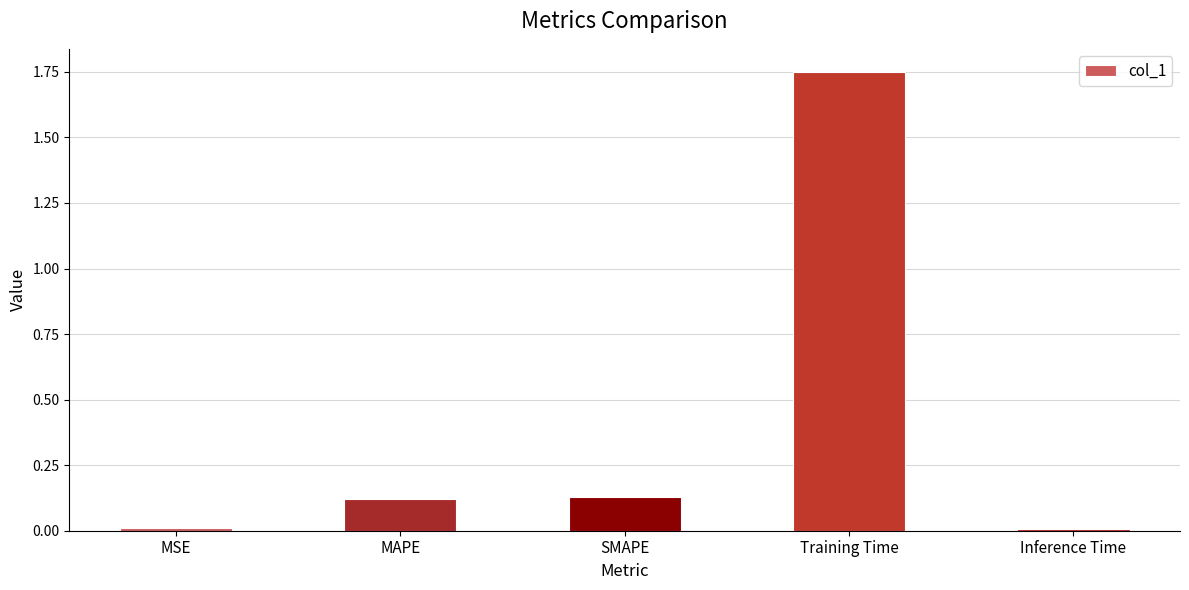

How many data points does each series have?

5